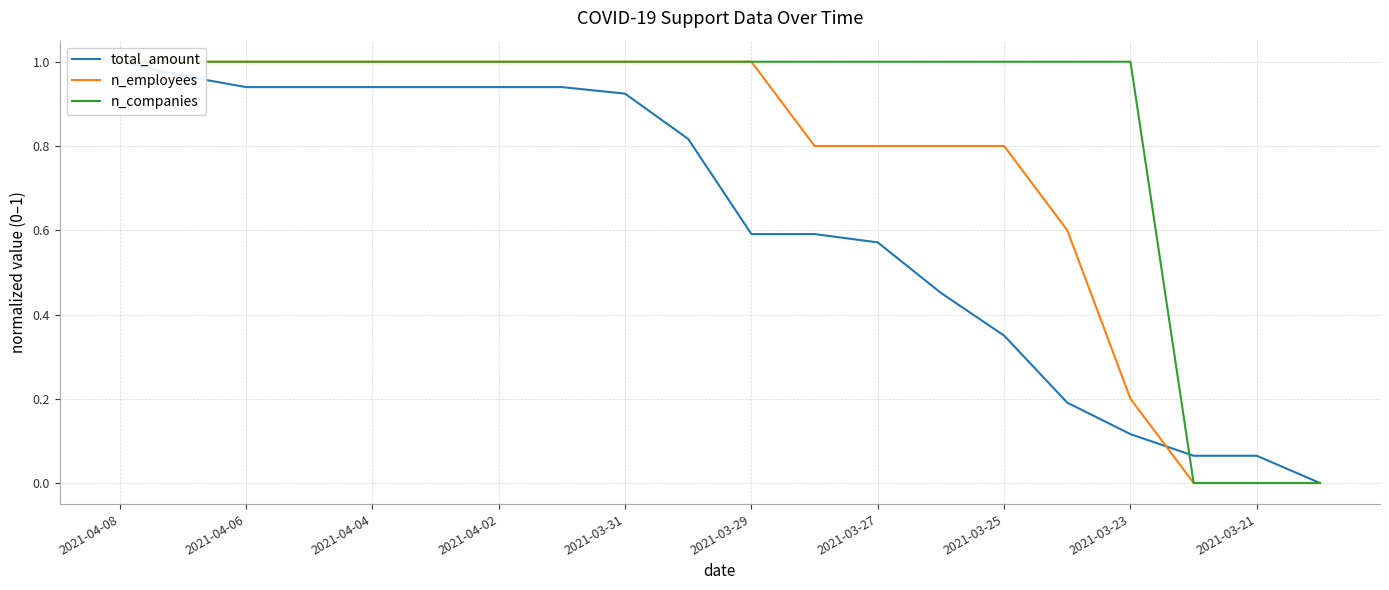

Reading left to right, extract all data points from this chart.

total_amount: 1.0	1.0	0.9	0.9	0.9	0.9	0.9	0.9	0.9	0.8	0.6	0.6	0.6	0.5	0.3	0.2	0.1	0.1	0.1	0.0
n_employees: 1.0	1.0	1.0	1.0	1.0	1.0	1.0	1.0	1.0	1.0	1.0	0.8	0.8	0.8	0.8	0.6	0.2	0.0	0.0	0.0
n_companies: 1.0	1.0	1.0	1.0	1.0	1.0	1.0	1.0	1.0	1.0	1.0	1.0	1.0	1.0	1.0	1.0	1.0	0.0	0.0	0.0